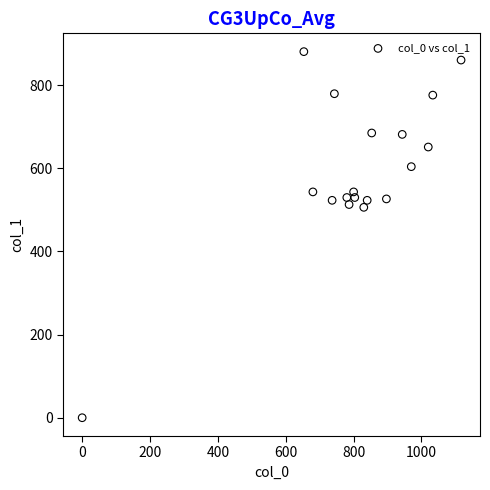

What is the range of X values (max minus min)?

1116.7